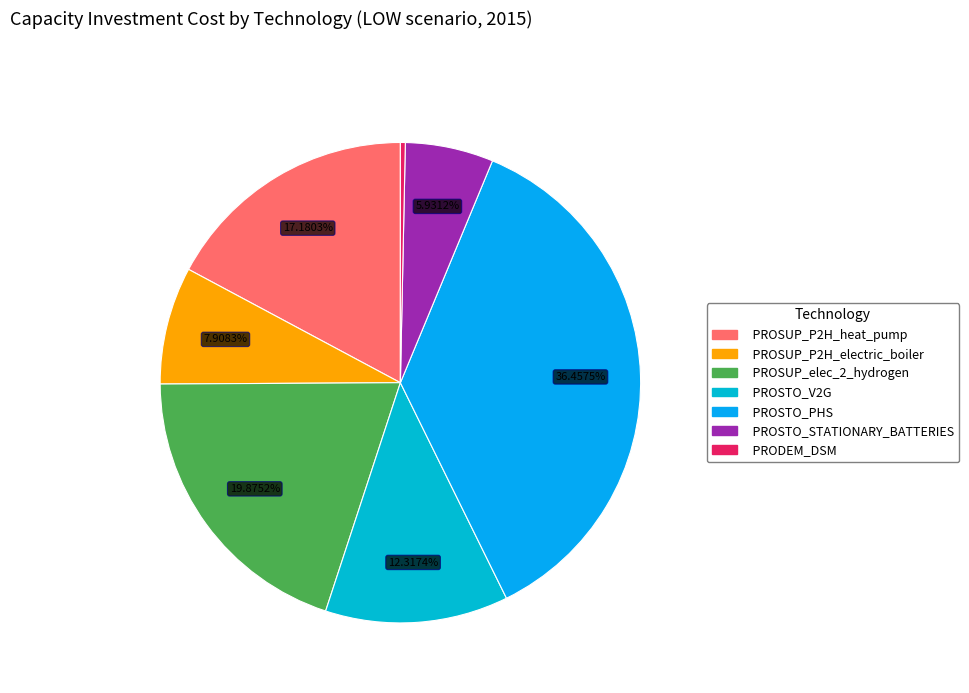

What is the smallest slice in the pie chart?

PRODEM_DSM